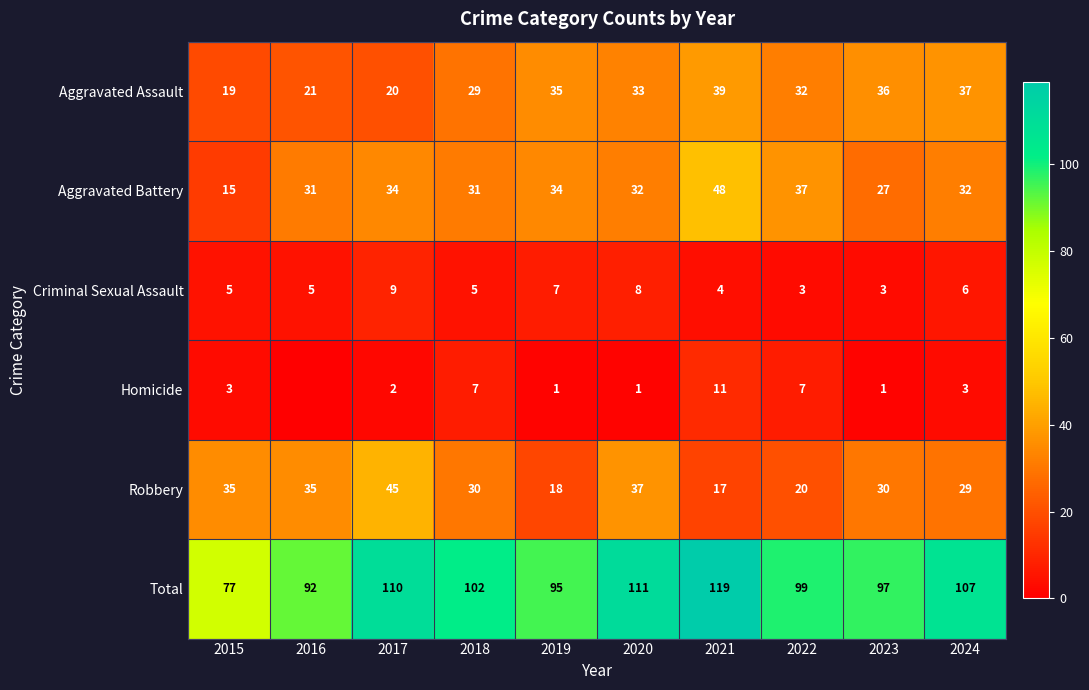

True or false: Robbery has a value of 35 at 2016.

True